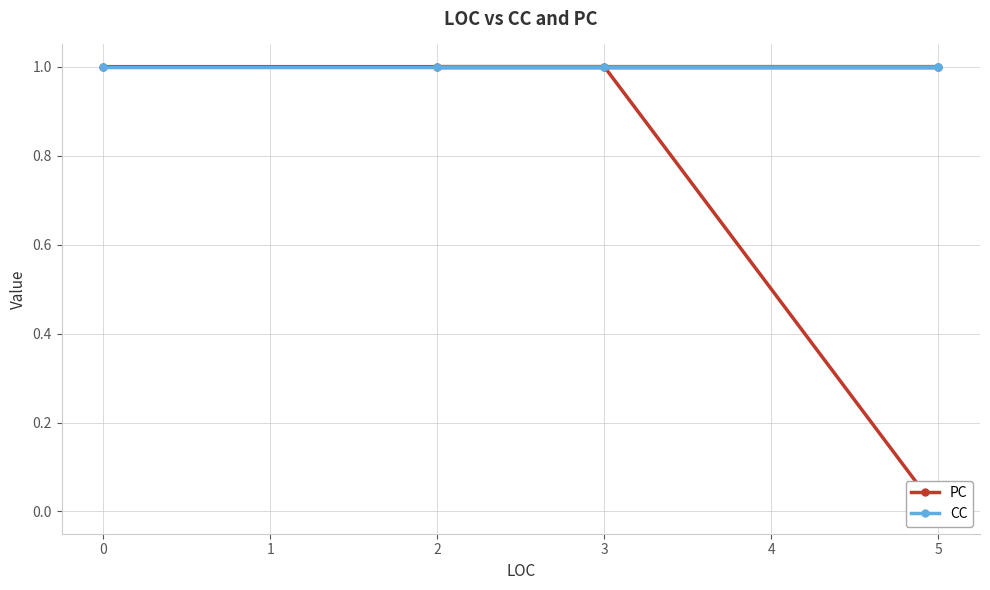

Between 0 and 3, which series saw the biggest shift?

PC